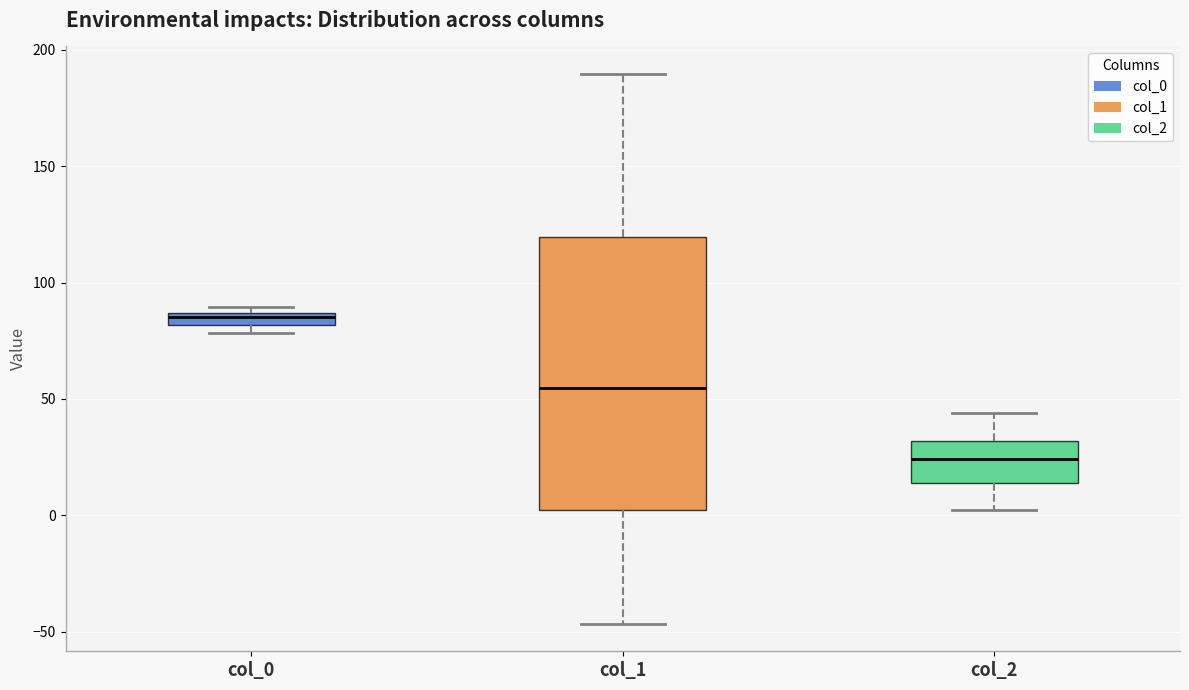

Where does the lower whisker of the box for col_2 end on the y-axis? The values are not printed on the chart, so give them approximately, as read against the axis.

0